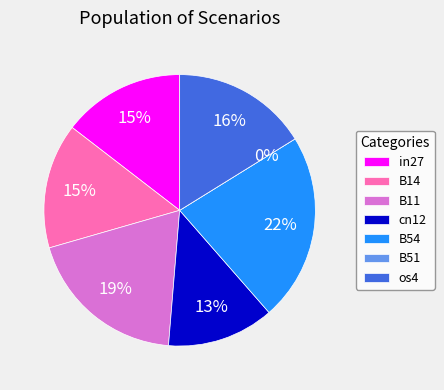

Does B14 account for over 50% of the chart?

No